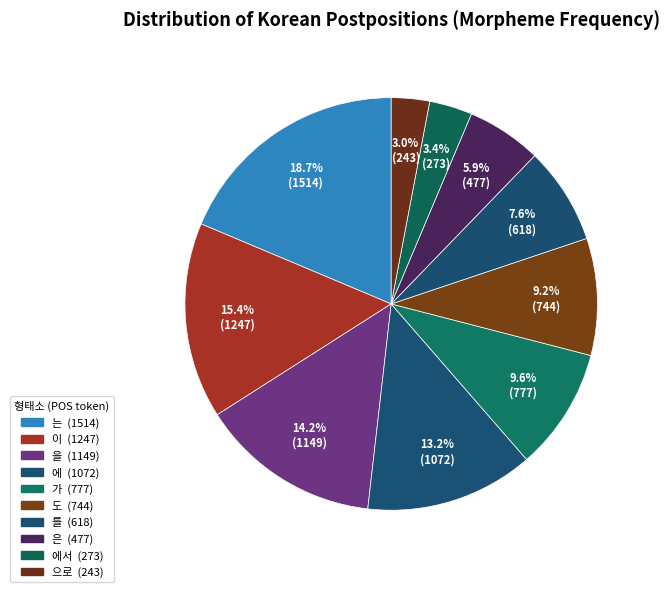

Is there a majority slice in this chart?

No